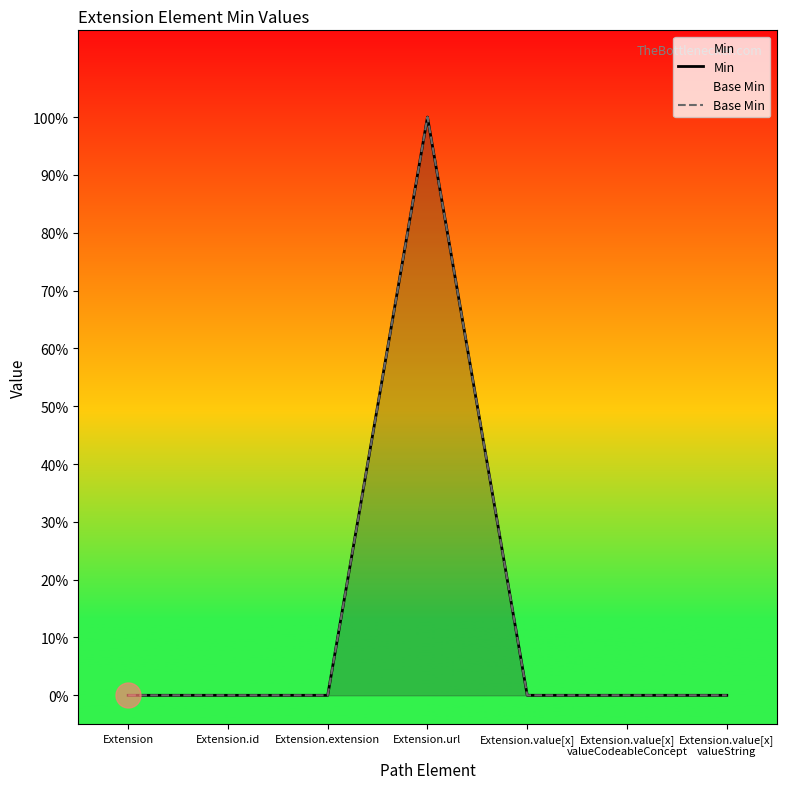

Which series has the largest range (max minus min)?

Min